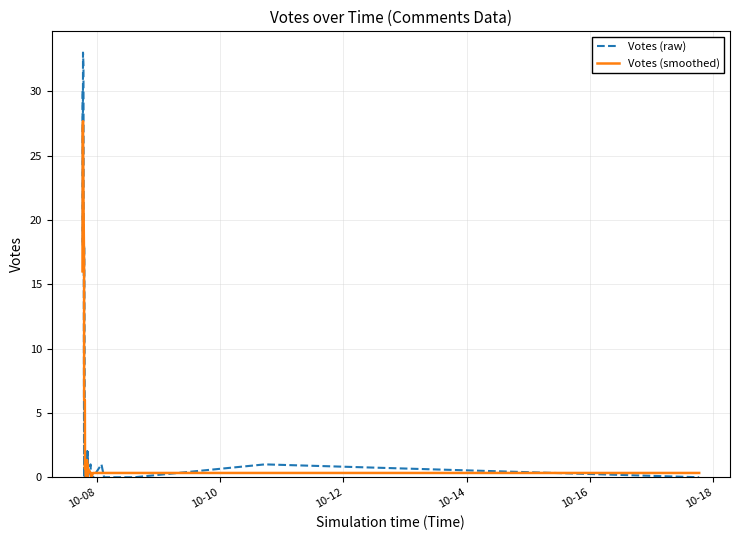

True or false: Votes (raw) and Votes (smoothed) intersect in this chart.

True